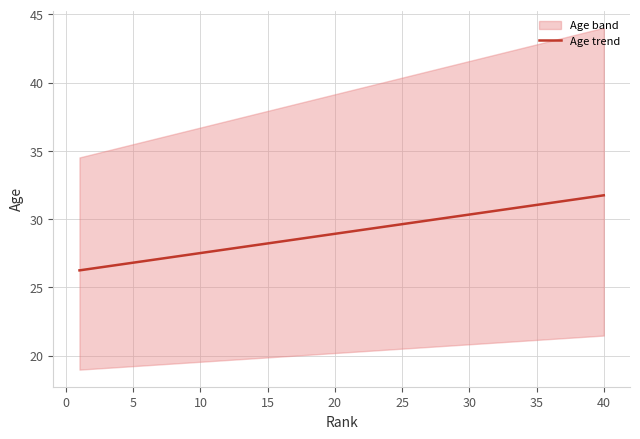

The value of Age trend at 5 is 46.9. True or false?

False